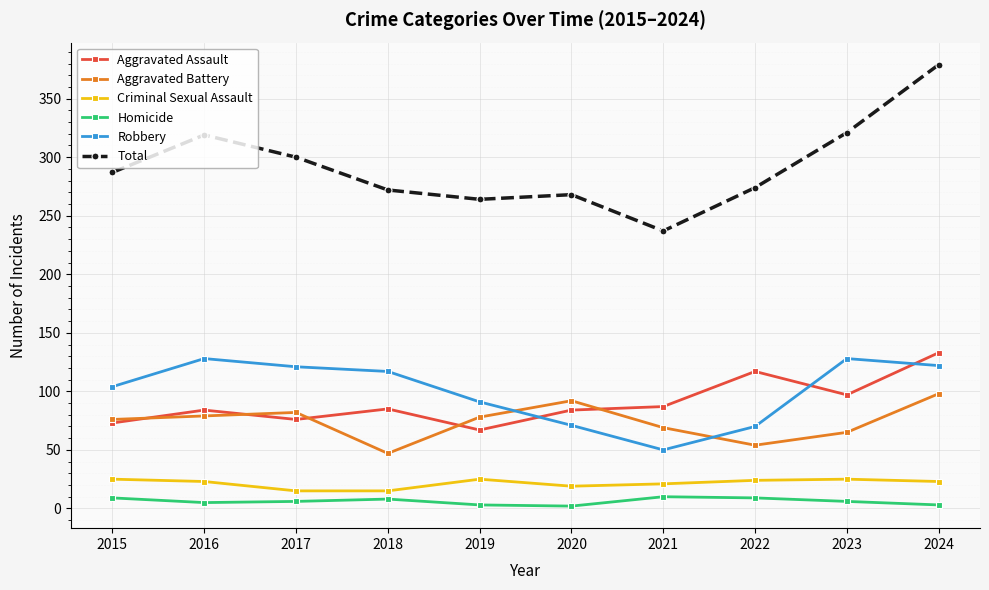

What is the total value across all series at 2020?

536